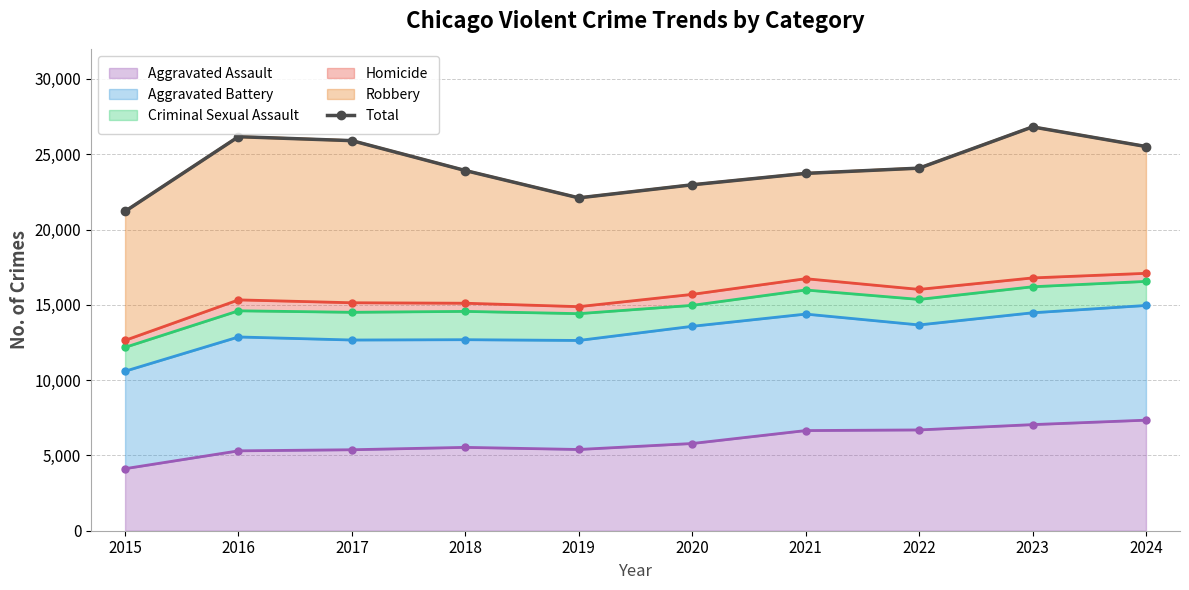

What value does the data have at 2015, to the nearest 10?

21210